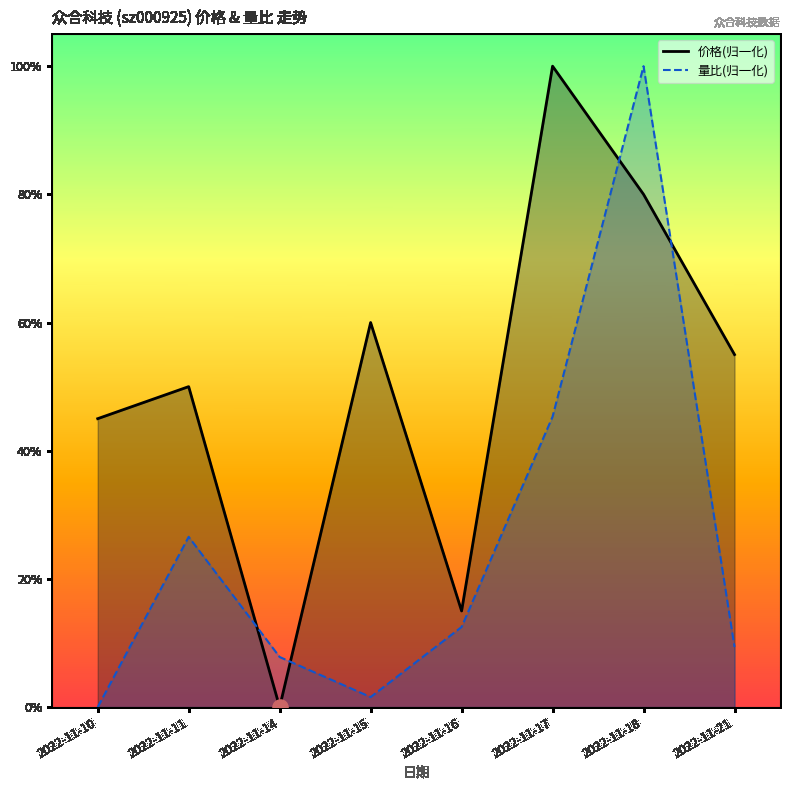

At which category is the sum across all series the highest?

2022-11-18